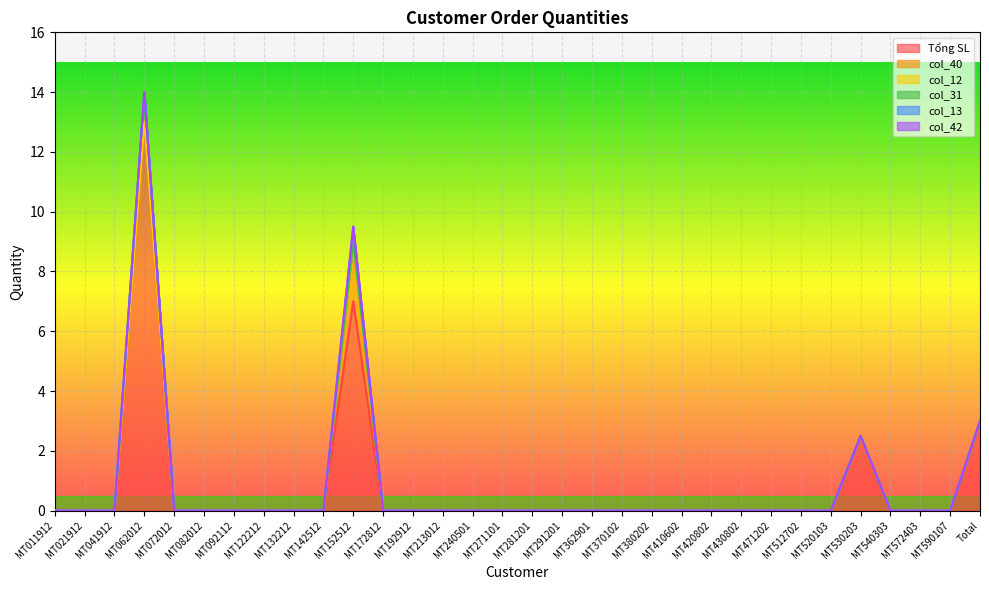

True or false: col_13 and col_12 cross at least once.

False